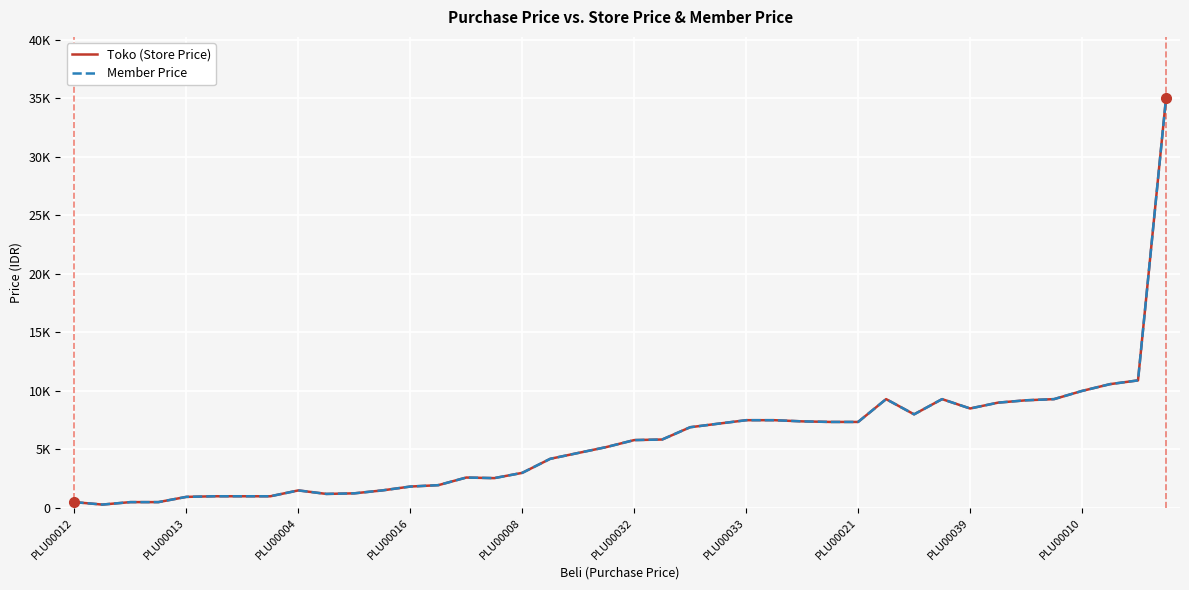

Does the chart display data point markers on the line(s)?

No